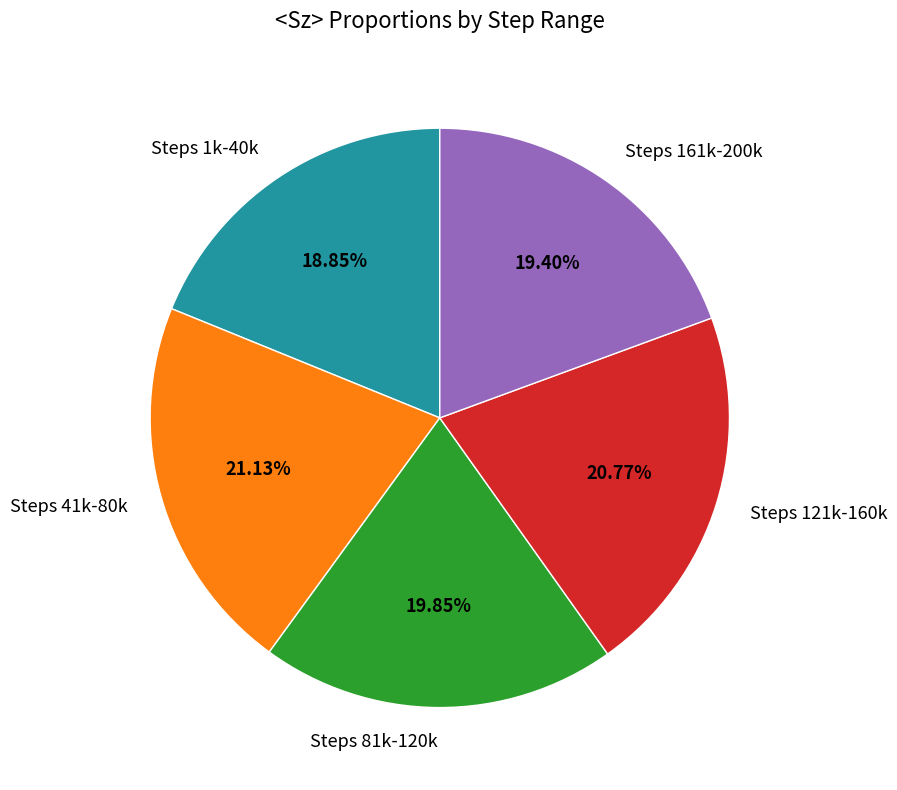

Which category has the smallest portion of the pie?

Steps 1k-40k